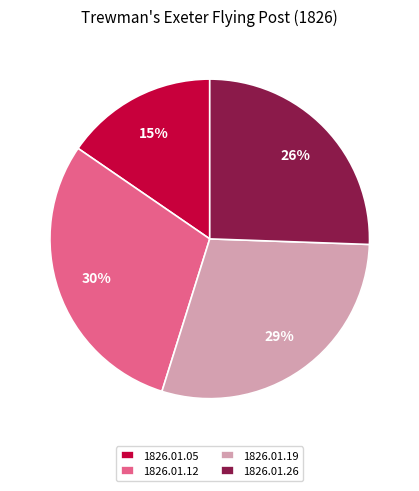

What percentage is the 1826.01.12 slice, to the nearest percent?

30%